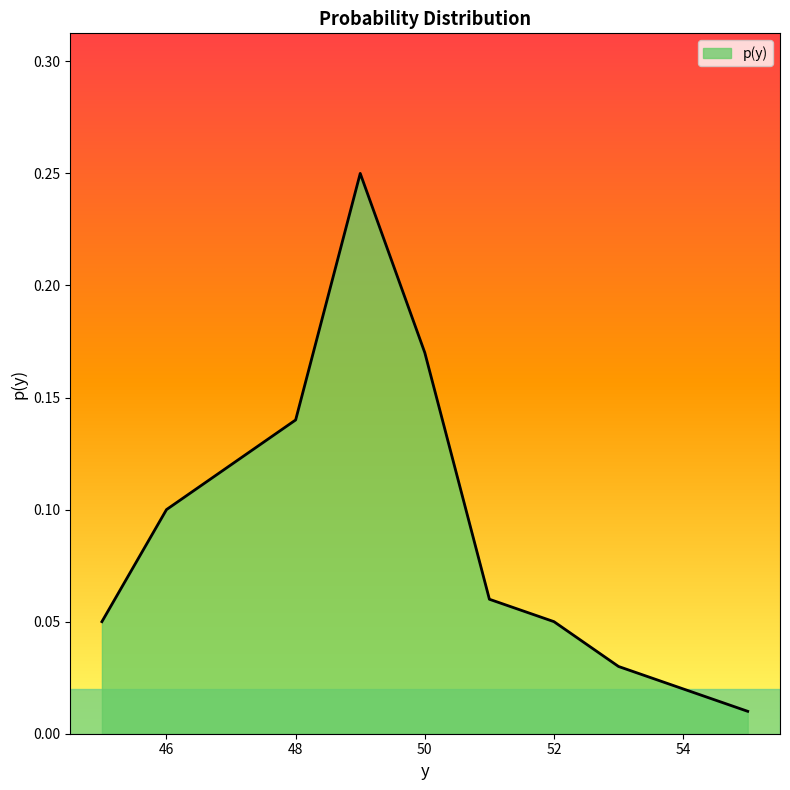

At which label is the value closest to 0?

55